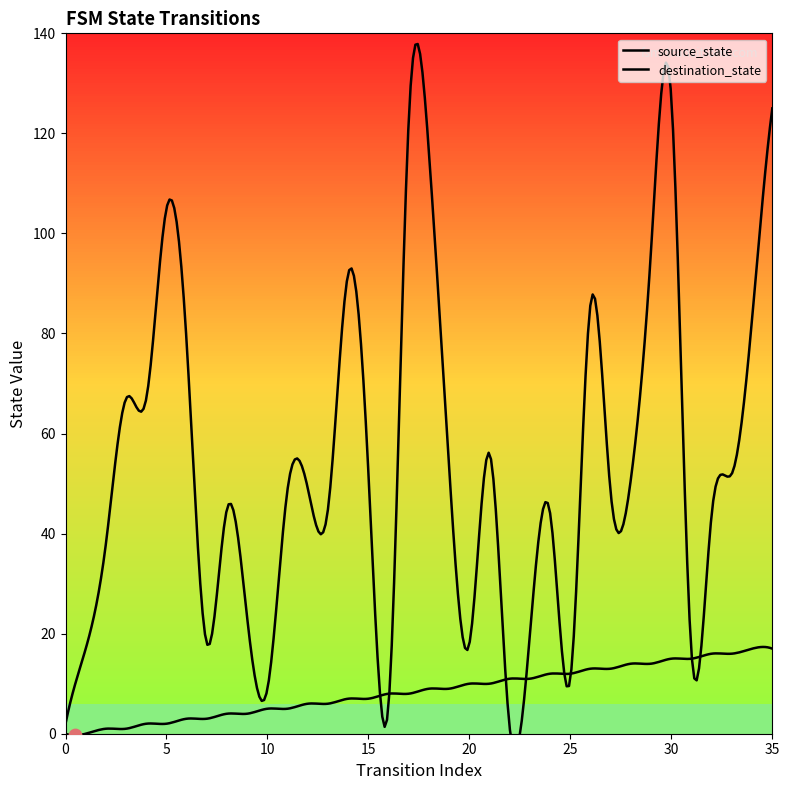

What is the total value across all series at 30?

142